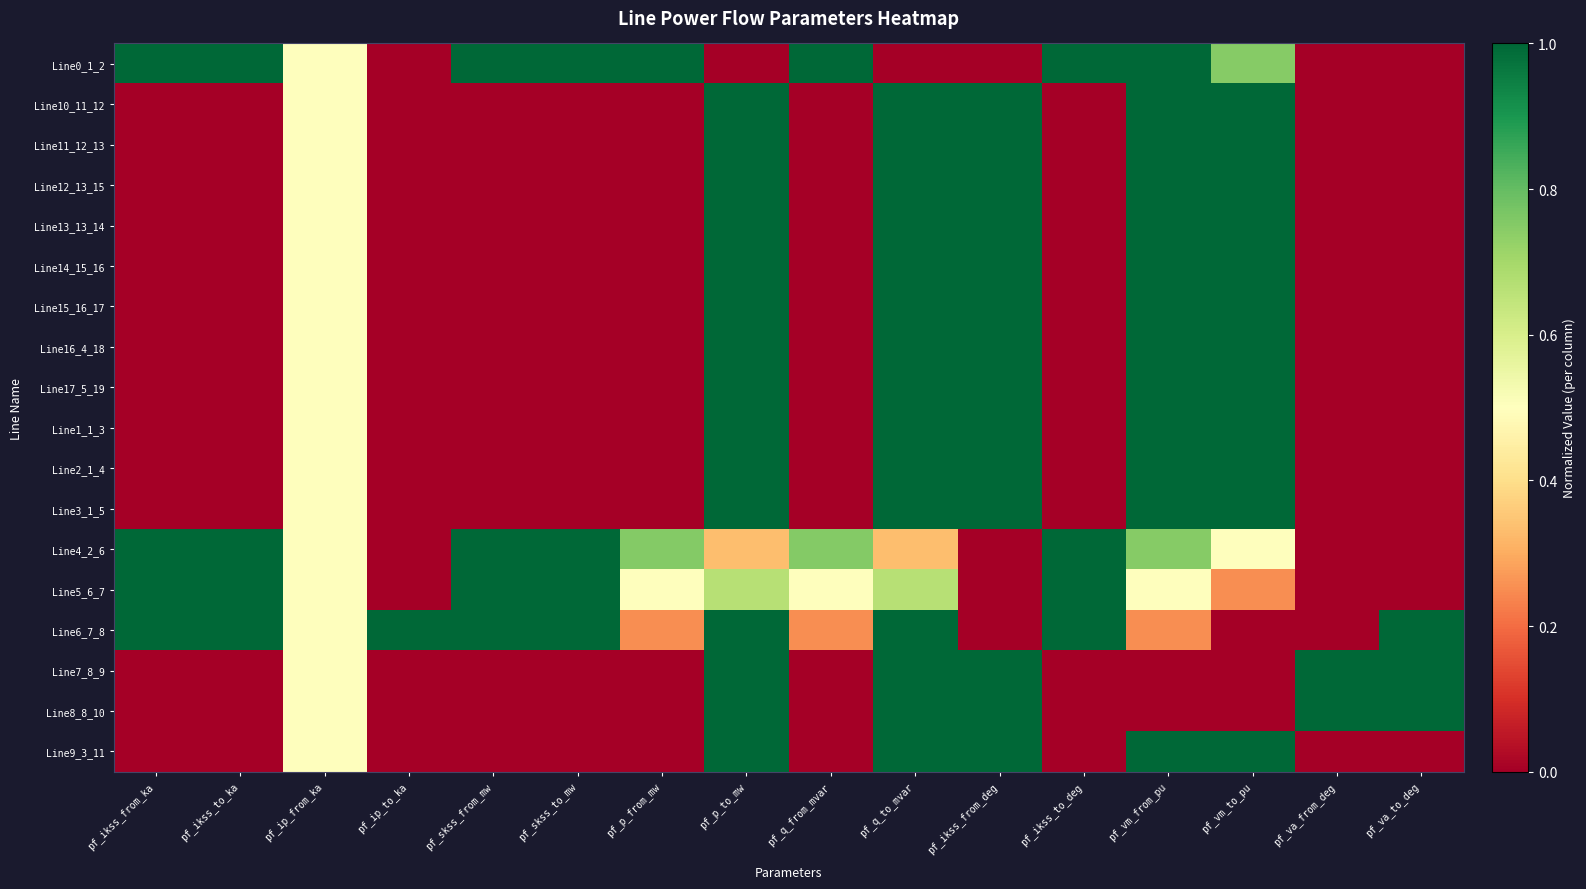

Which has a higher value, pf_skss_to_mw or pf_p_from_mw?

pf_p_from_mw